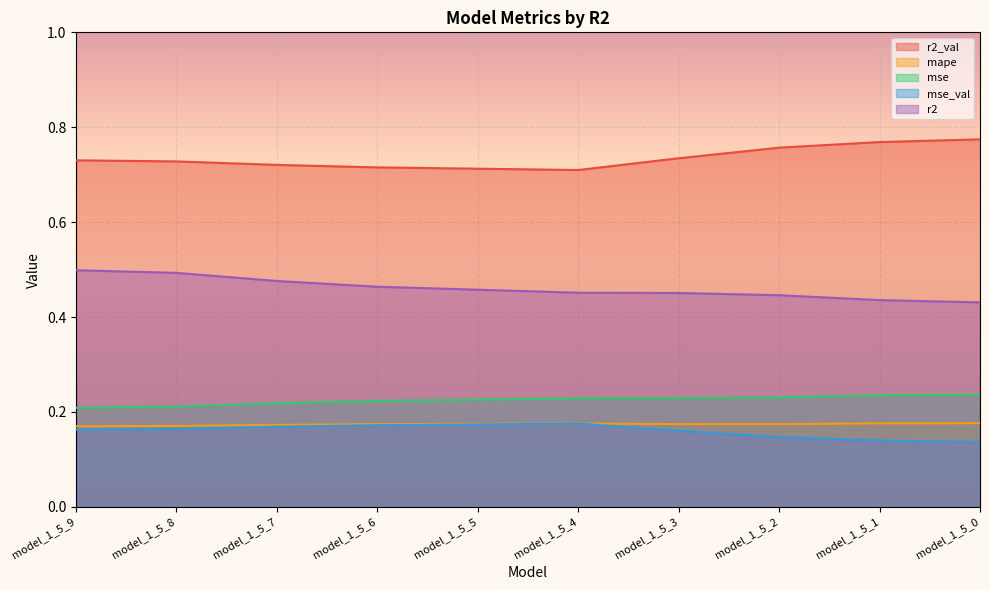

Is the value of mse_val at model_1_5_5 greater than the value of mape at model_1_5_9?

Yes